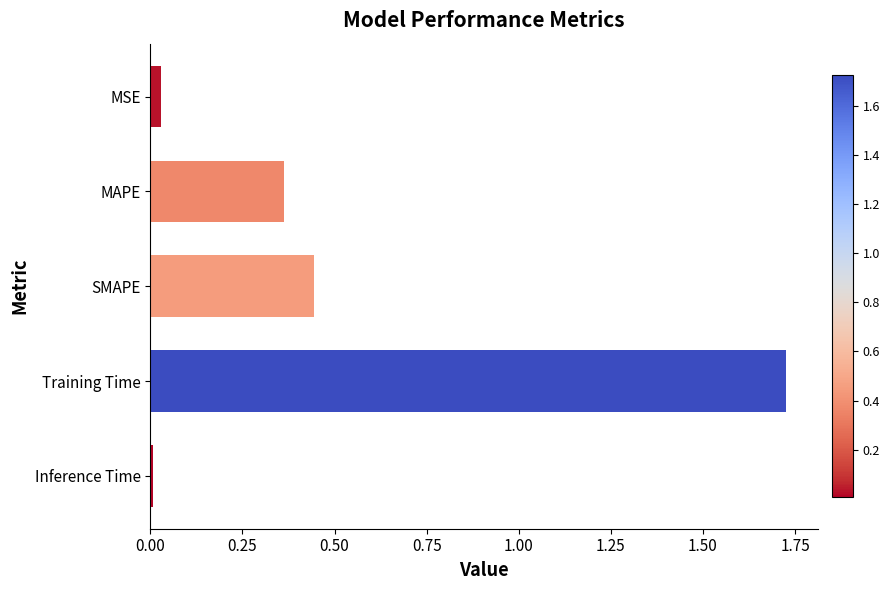

The value at Inference Time is 0.0. True or false?

True